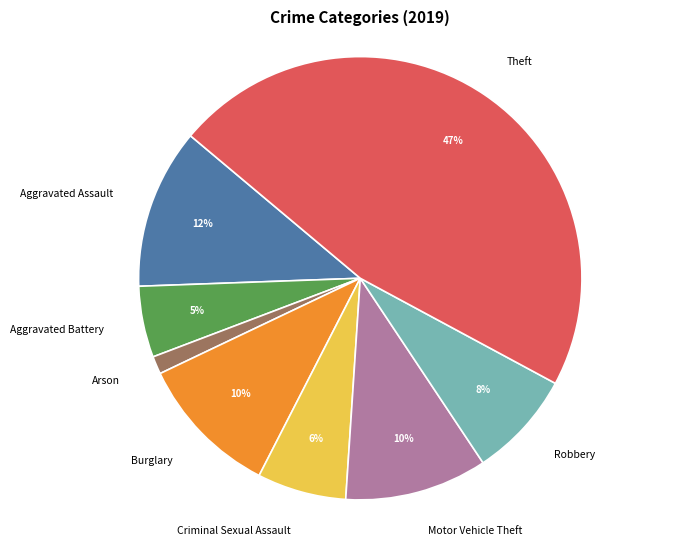

To the nearest percent, what percentage of the pie is Criminal Sexual Assault?

6%